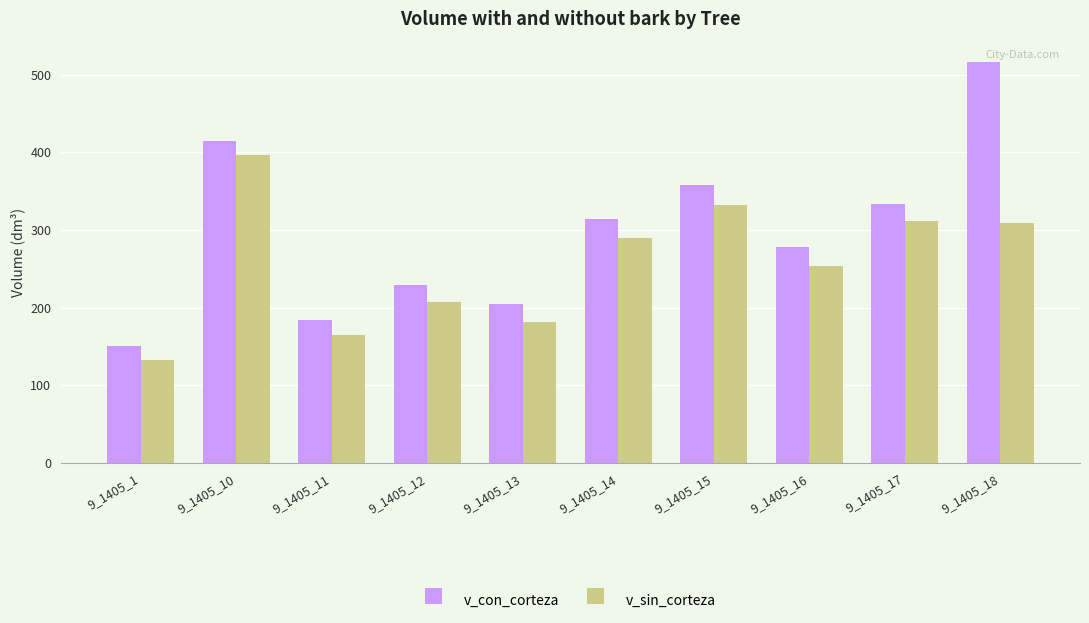

Which series changed the most between 9_1405_12 and 9_1405_15?

v_con_corteza